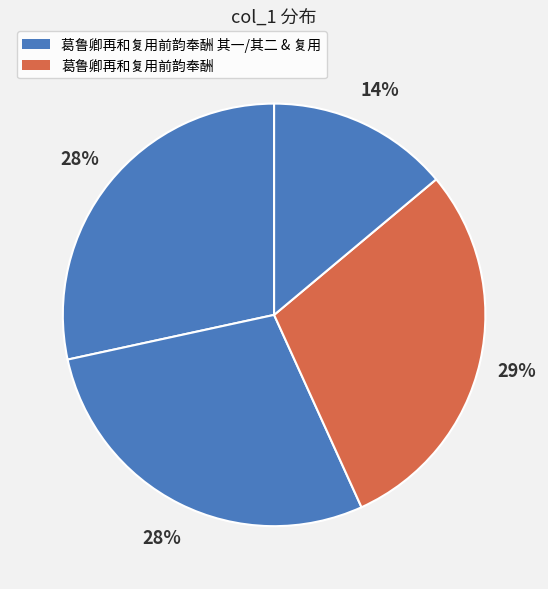

How many slices are in this pie chart?

4